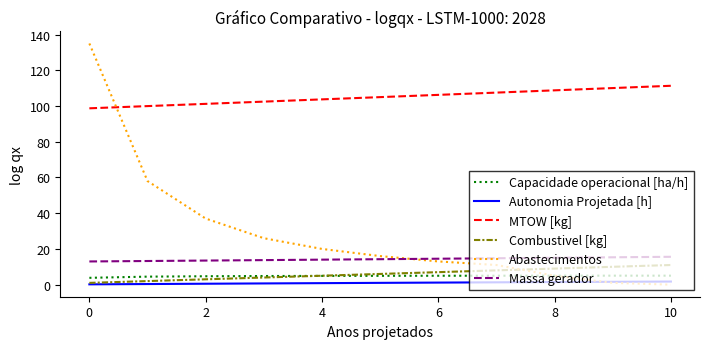

How many distinct data groups are displayed?

6